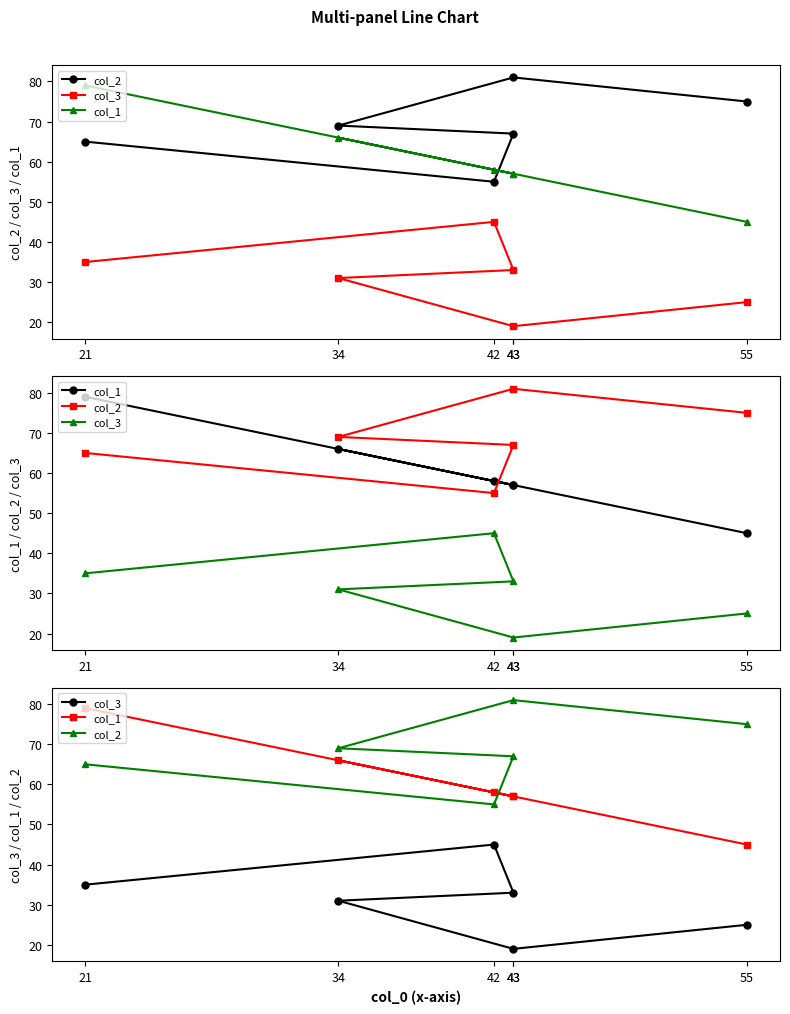

At which label does col_1 first exceed 58?

34